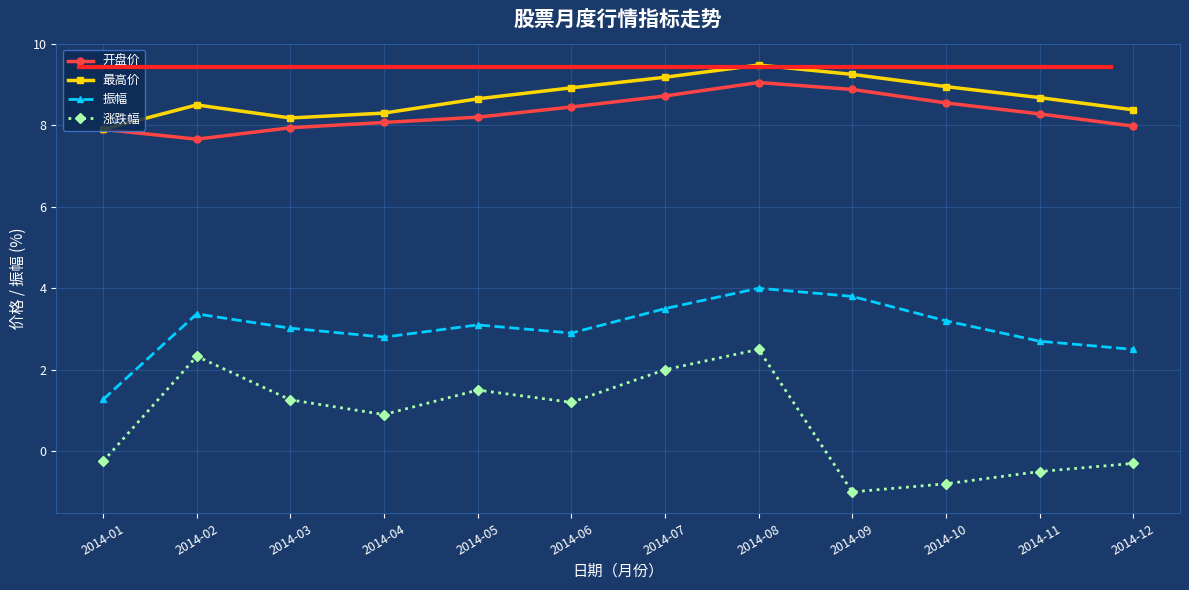

True or false: 开盘价 has more than 2 interior local peaks.

False